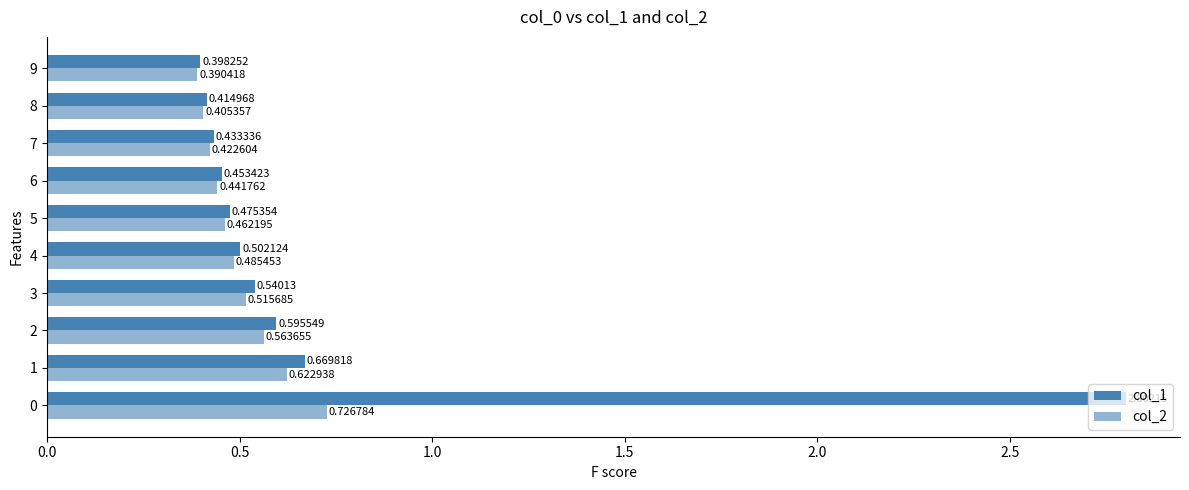

How many distinct data groups are displayed?

2